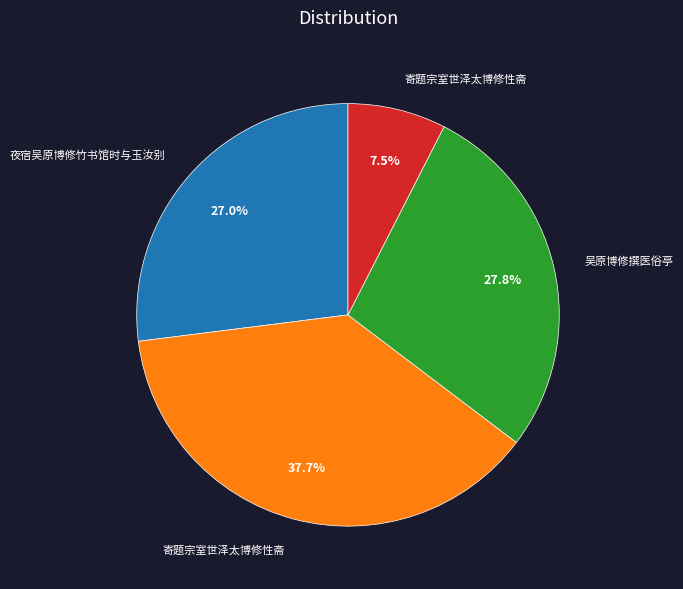

Is there a majority slice in this chart?

No